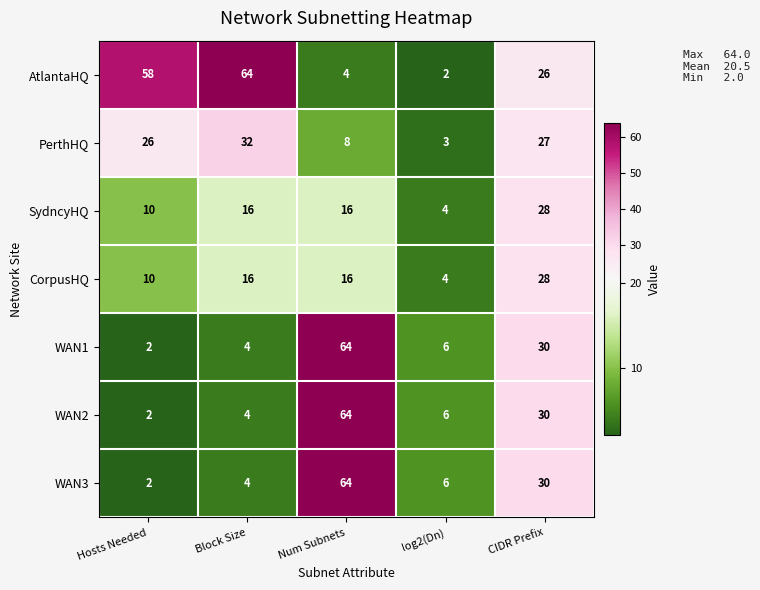

What is the average value of the AtlantaHQ series?

31